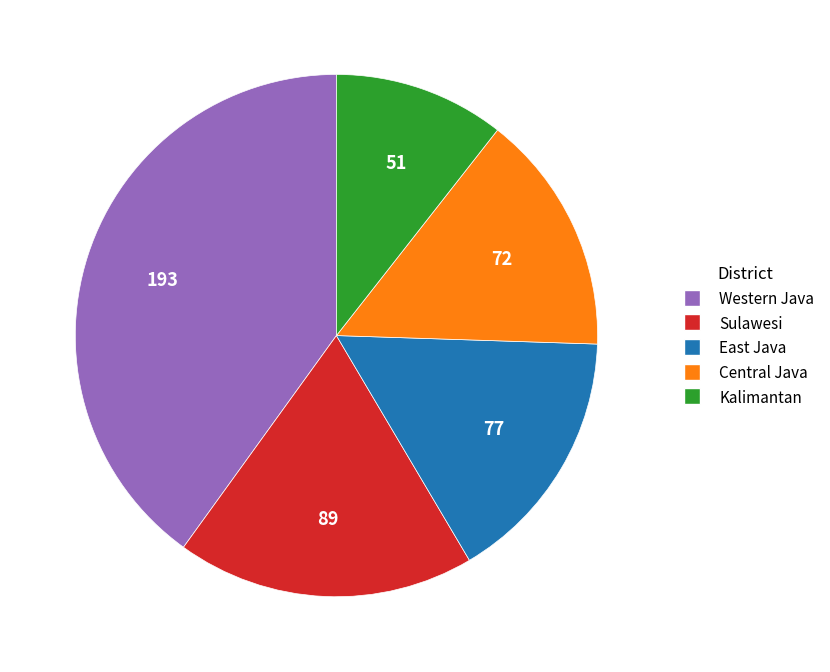

Does Western Java account for over 50% of the chart?

No